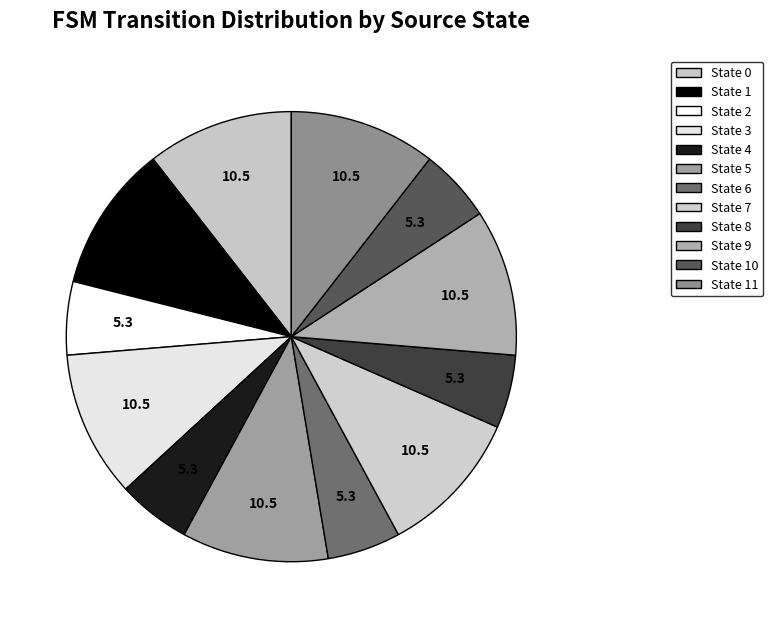

To the nearest percent, what is the average slice percentage?

8%